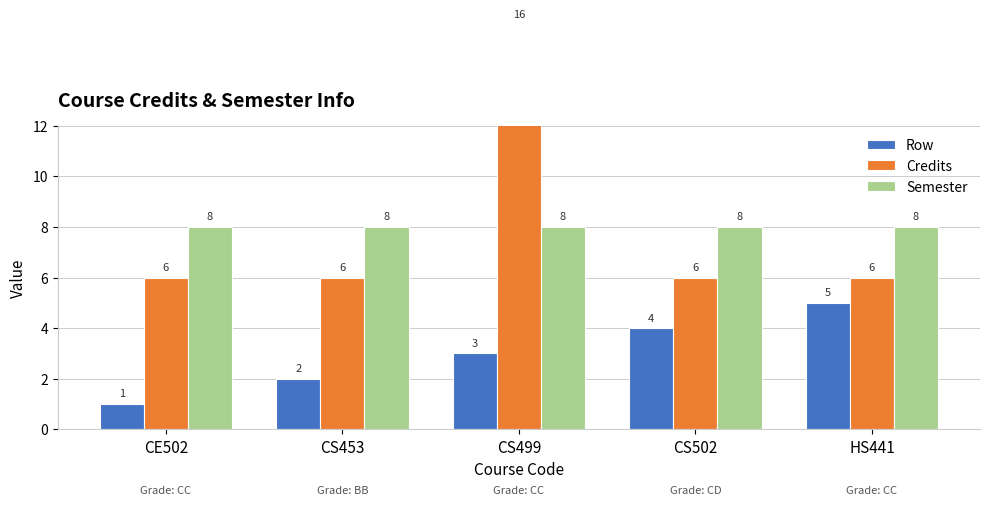

Is it true that Credits equals 2 at CE502?

False